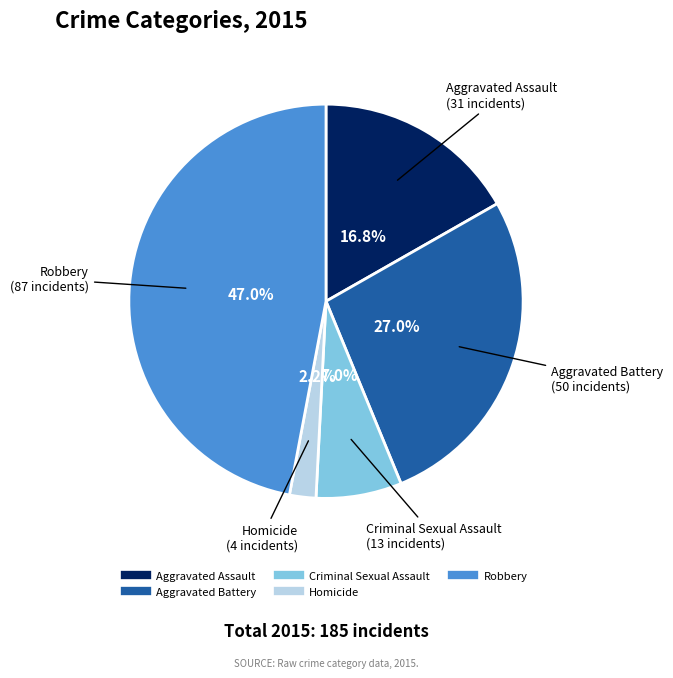

Do Homicide and Criminal Sexual Assault together represent more than half of the pie?

No